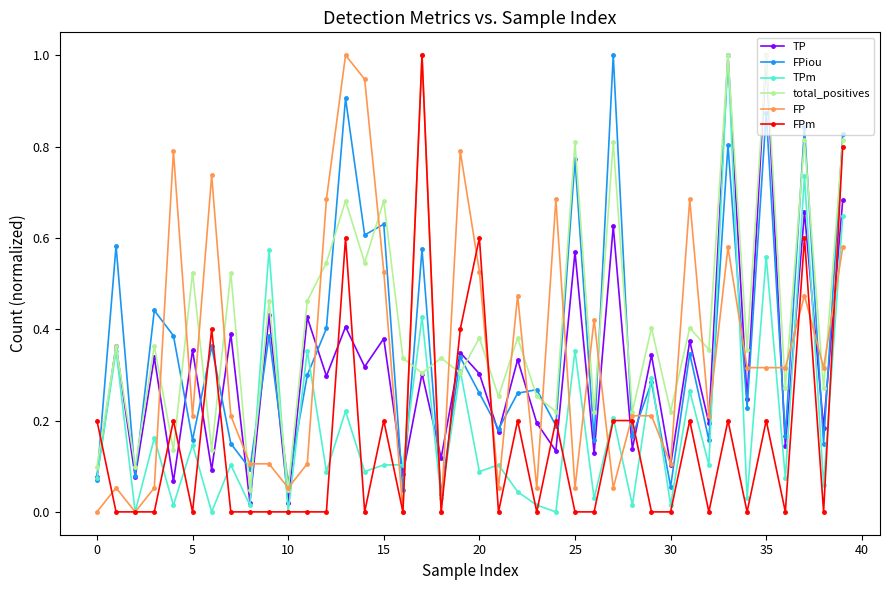

Which series has the largest total across all categories?

total_positives